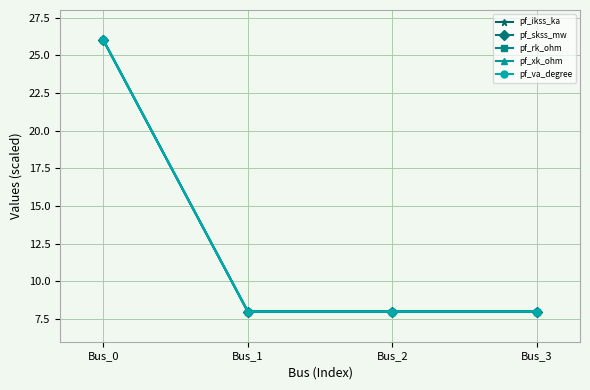

Rank the series by their maximum value, from highest to lowest.

pf_ikss_ka, pf_skss_mw, pf_rk_ohm, pf_xk_ohm, pf_va_degree